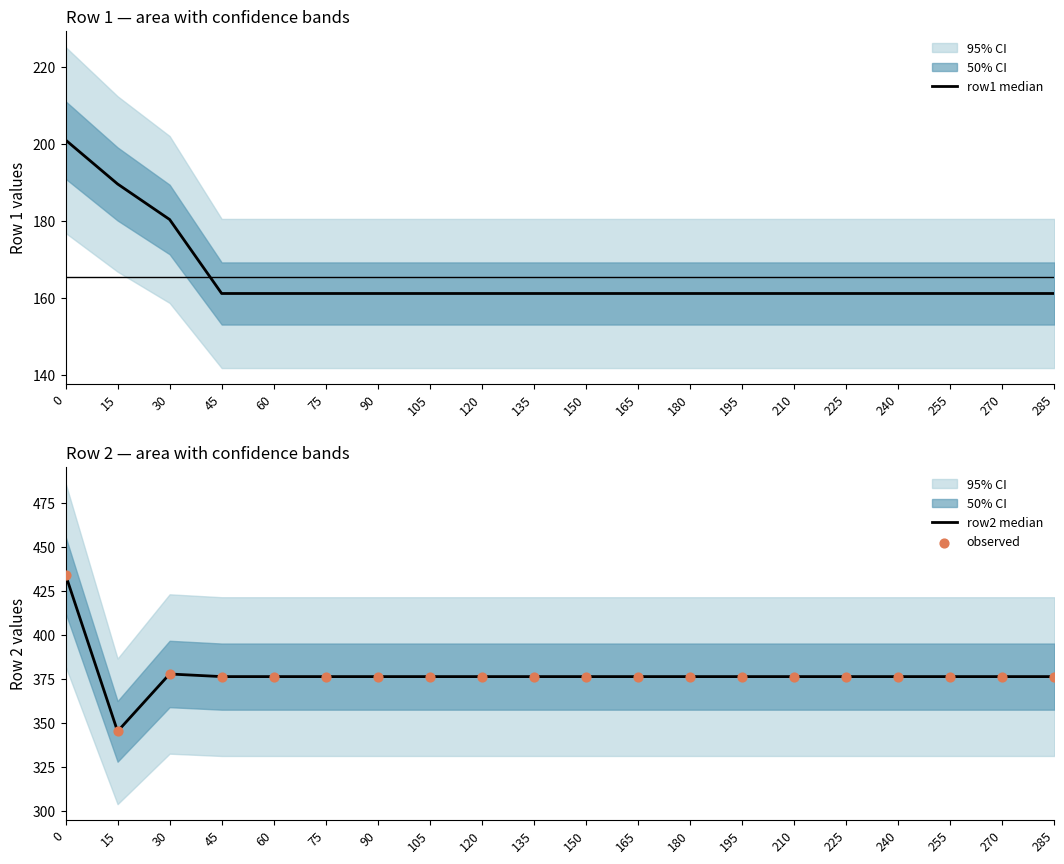

Which series reaches the maximum Y coordinate?

row2 median